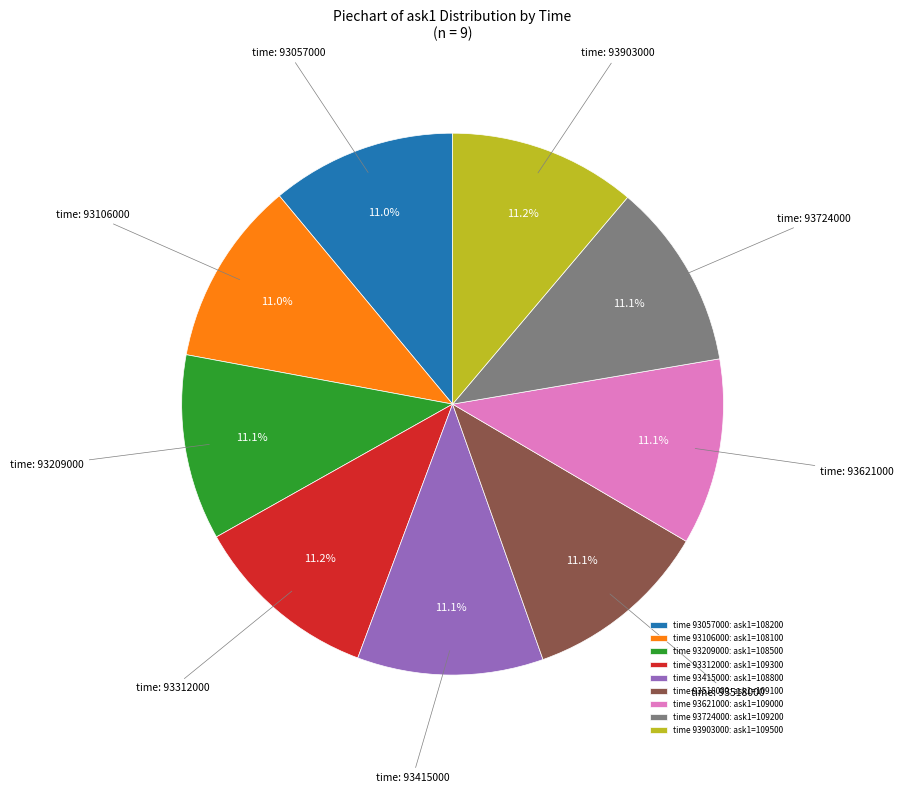

Does time 93518000: ask1=109100 represent more than half of the total?

No